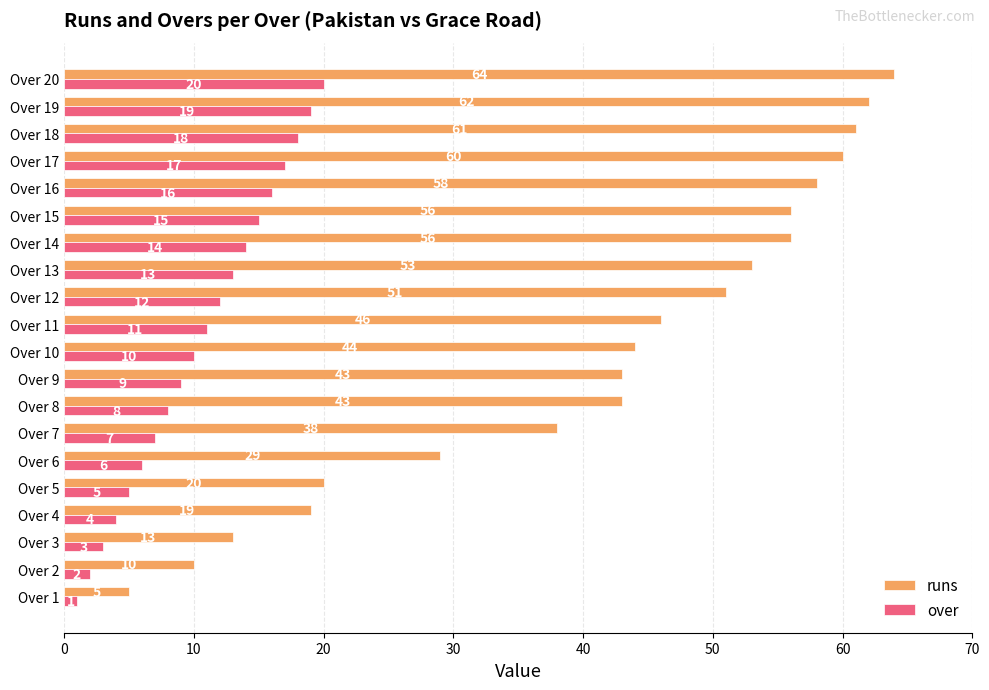

Which series has the largest total across all categories?

runs